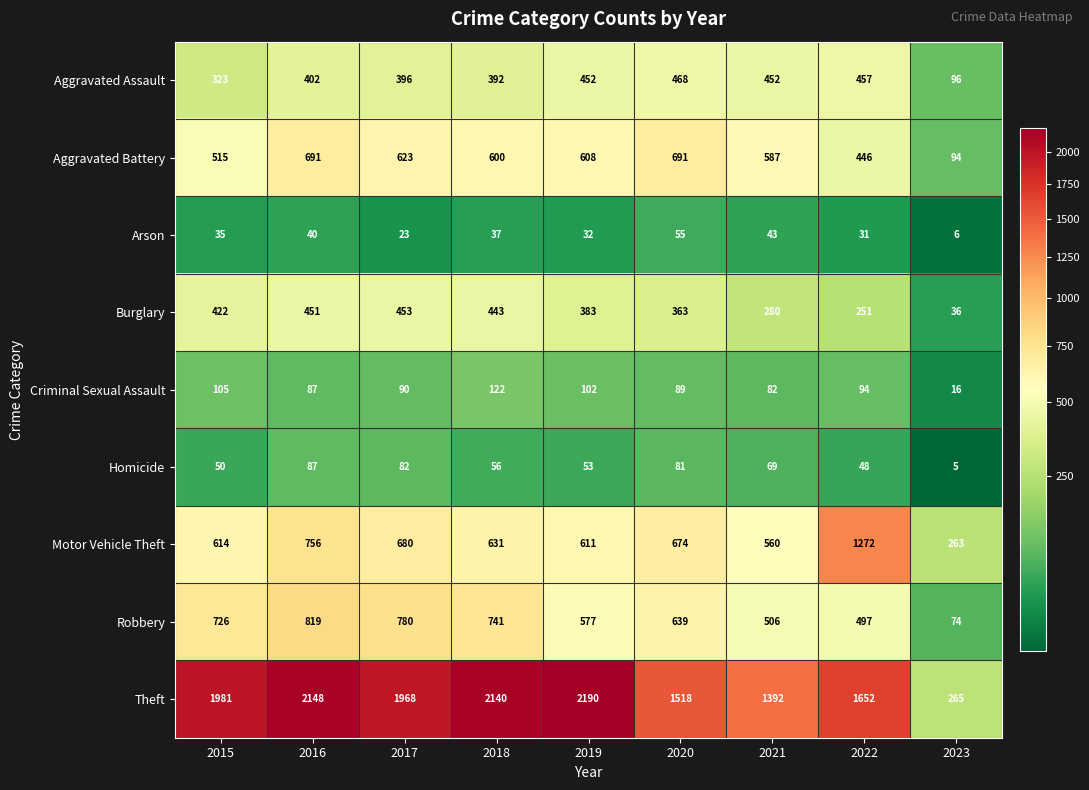

How many data points does each series have?

9